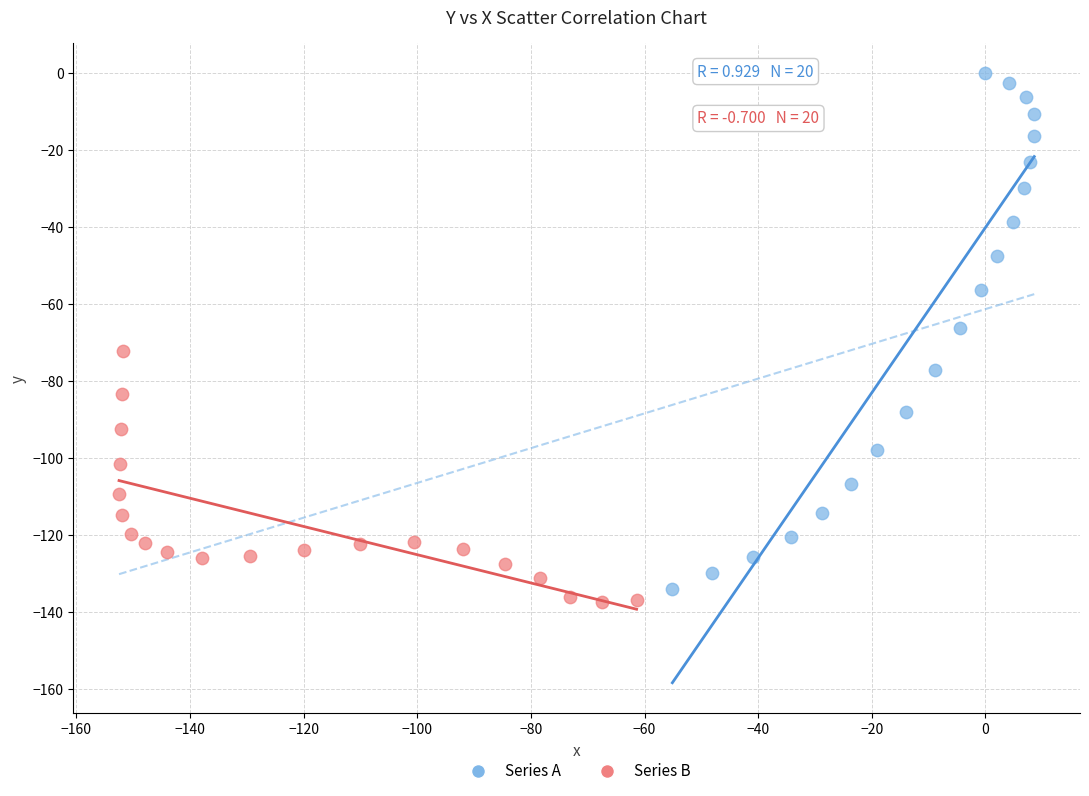

Which series has the widest spread of Y values?

Series A